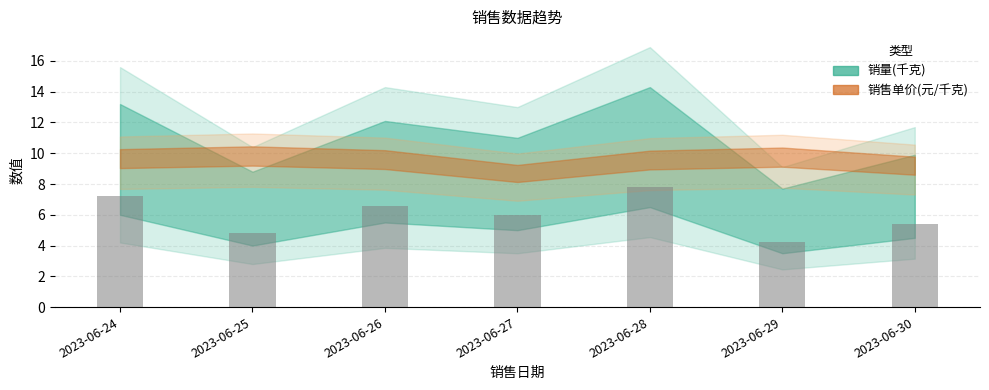

Are the bars horizontal?

No